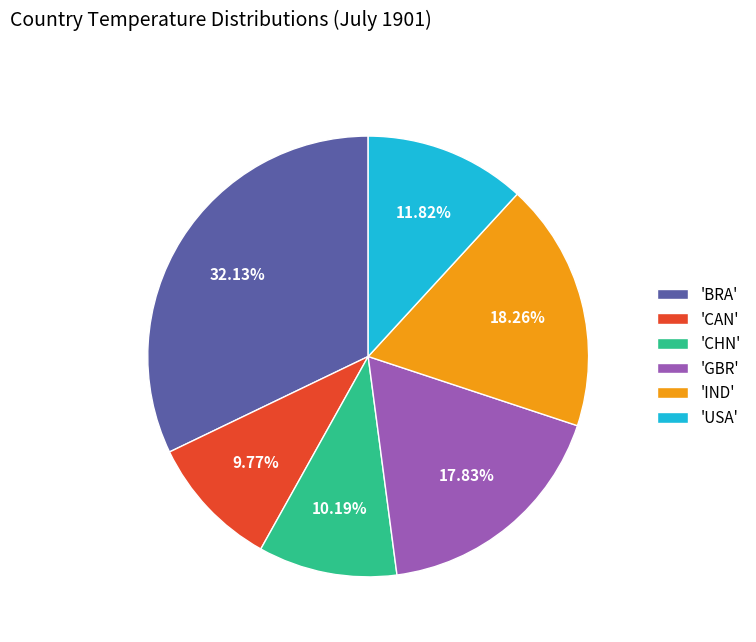

Which has a higher value, 'BRA' or 'GBR'?

'BRA'